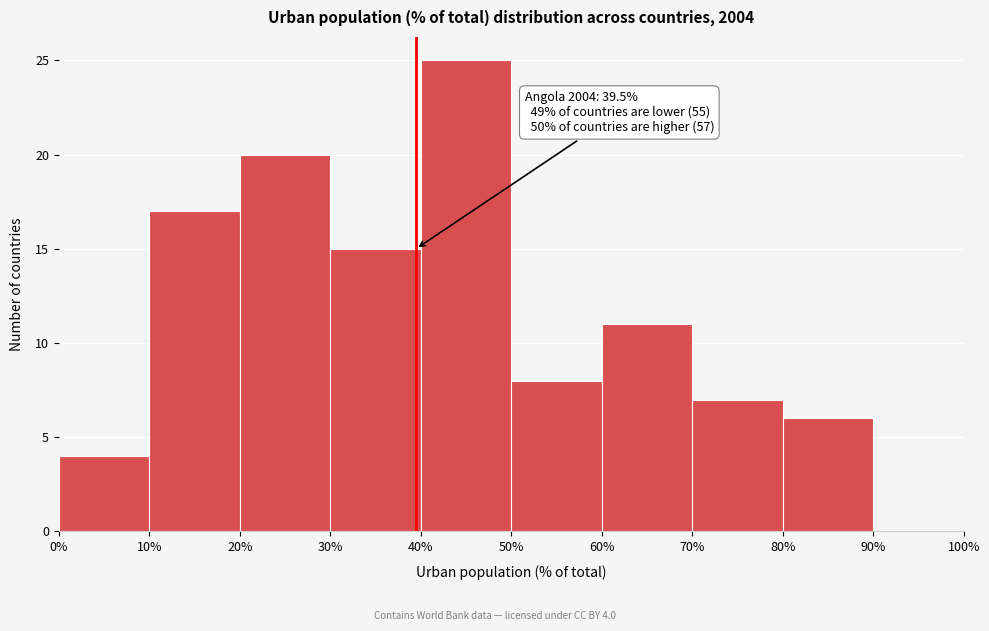

Which range on the x-axis has the tallest bar?

40% to 50%